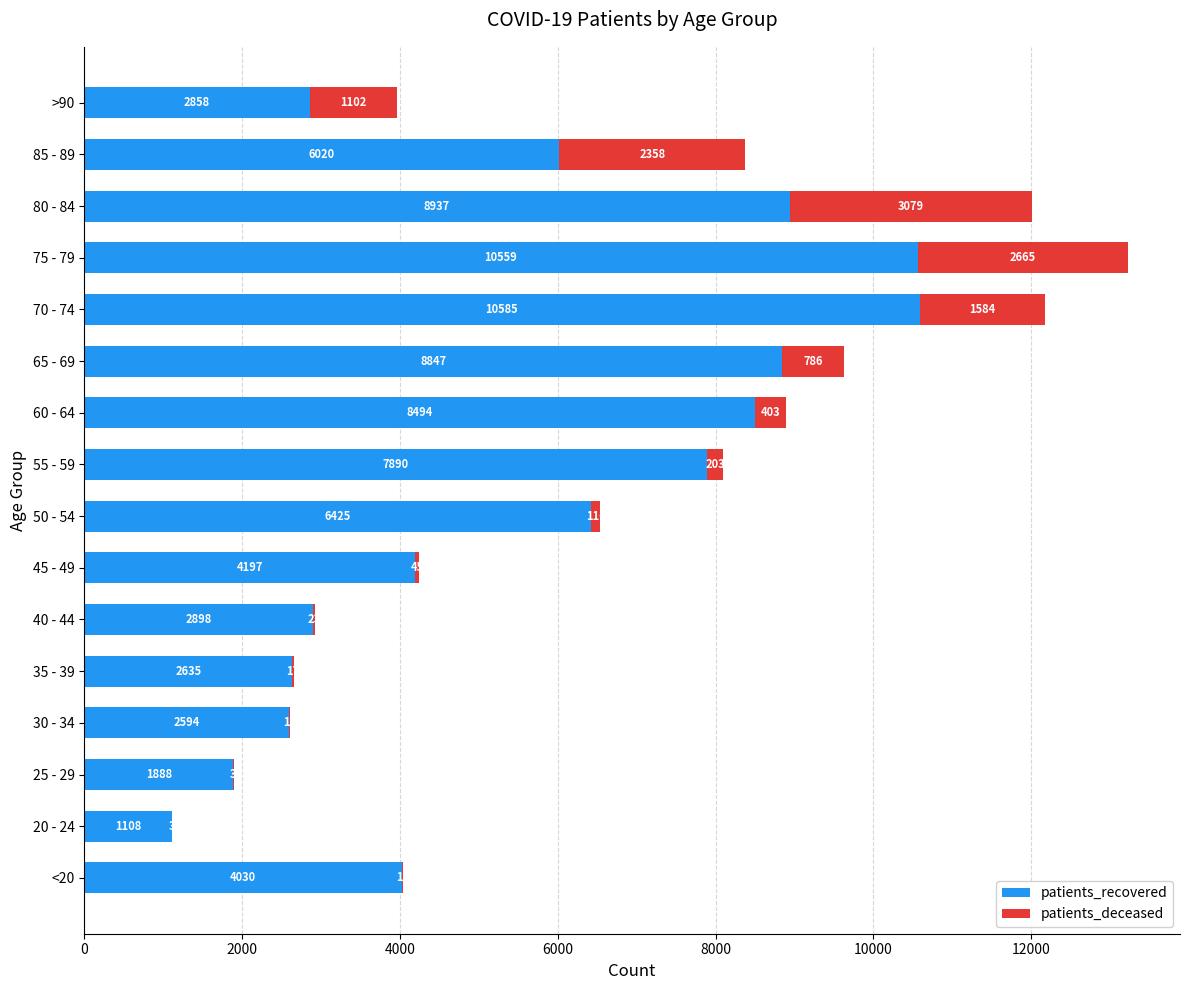

The patients_recovered series shows 3869 at 40 - 44. True or false?

False